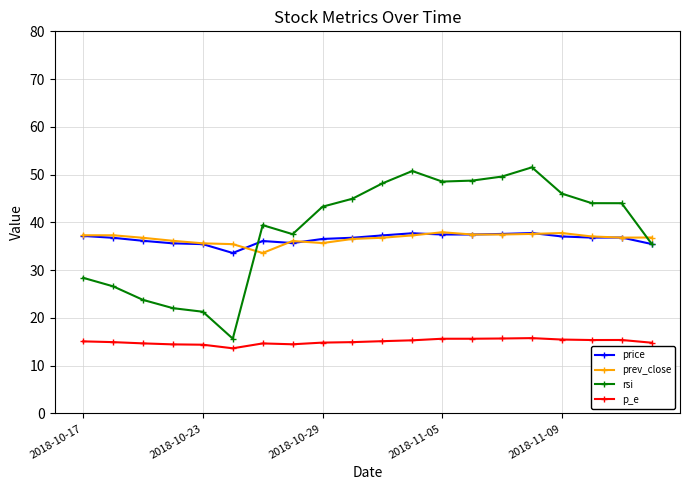

What is the value of the prev_close point at the 19th from the left?

36.8